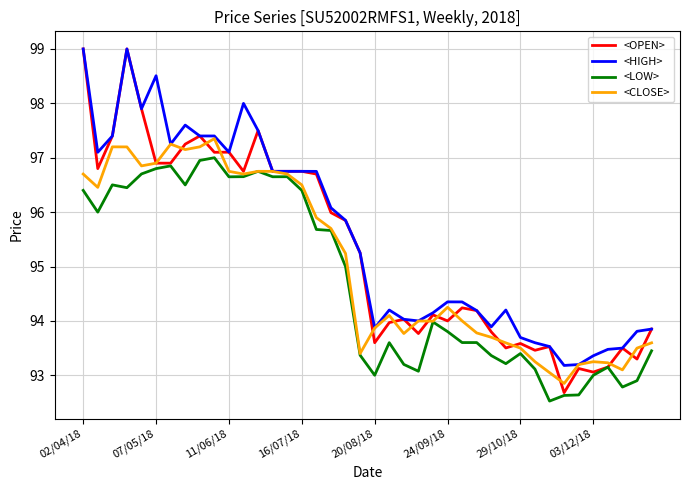

Which series has the largest range (max minus min)?

<OPEN>